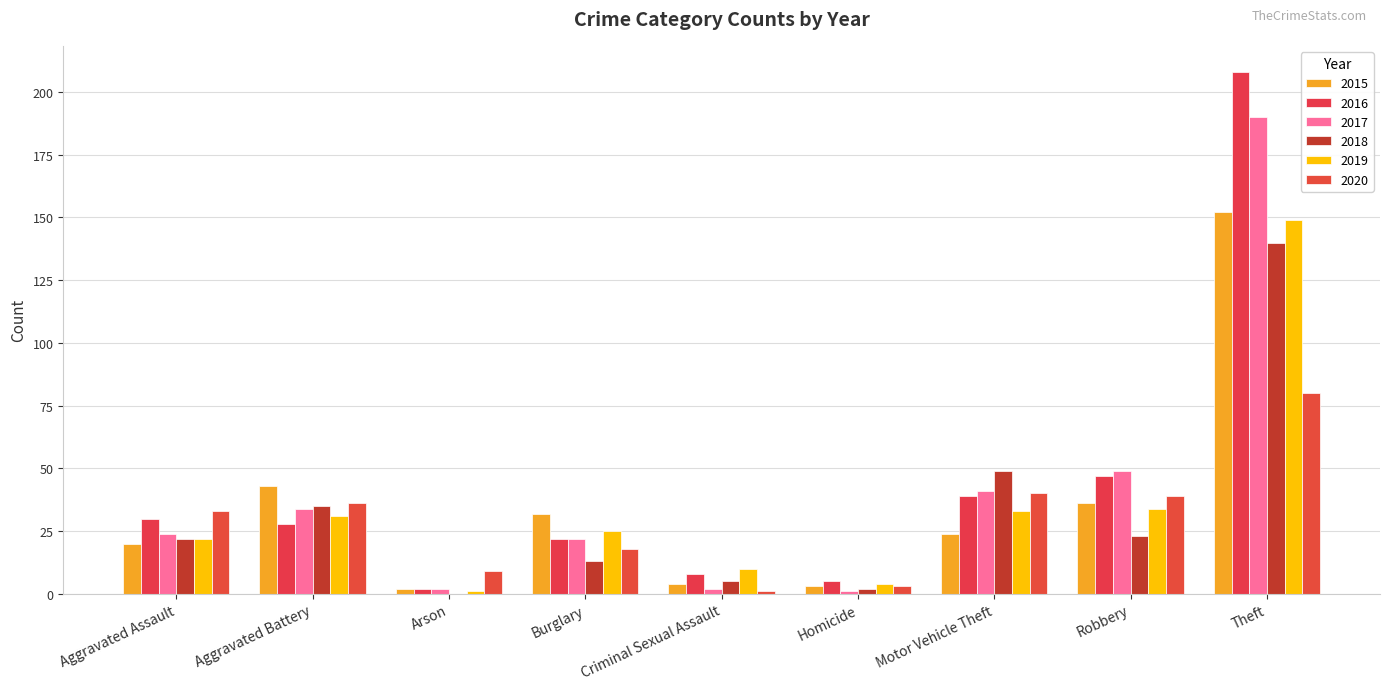

Reading left to right, transcribe all the data shown in this chart.

2015: Aggravated Assault=20	Aggravated Battery=43	Arson=2	Burglary=32	Criminal Sexual Assault=4	Homicide=3	Motor Vehicle Theft=24	Robbery=36	Theft=152
2016: Aggravated Assault=30	Aggravated Battery=28	Arson=2	Burglary=22	Criminal Sexual Assault=8	Homicide=5	Motor Vehicle Theft=39	Robbery=47	Theft=208
2017: Aggravated Assault=24	Aggravated Battery=34	Arson=2	Burglary=22	Criminal Sexual Assault=2	Homicide=1	Motor Vehicle Theft=41	Robbery=49	Theft=190
2018: Aggravated Assault=22	Aggravated Battery=35	Arson=0	Burglary=13	Criminal Sexual Assault=5	Homicide=2	Motor Vehicle Theft=49	Robbery=23	Theft=140
2019: Aggravated Assault=22	Aggravated Battery=31	Arson=1	Burglary=25	Criminal Sexual Assault=10	Homicide=4	Motor Vehicle Theft=33	Robbery=34	Theft=149
2020: Aggravated Assault=33	Aggravated Battery=36	Arson=9	Burglary=18	Criminal Sexual Assault=1	Homicide=3	Motor Vehicle Theft=40	Robbery=39	Theft=80